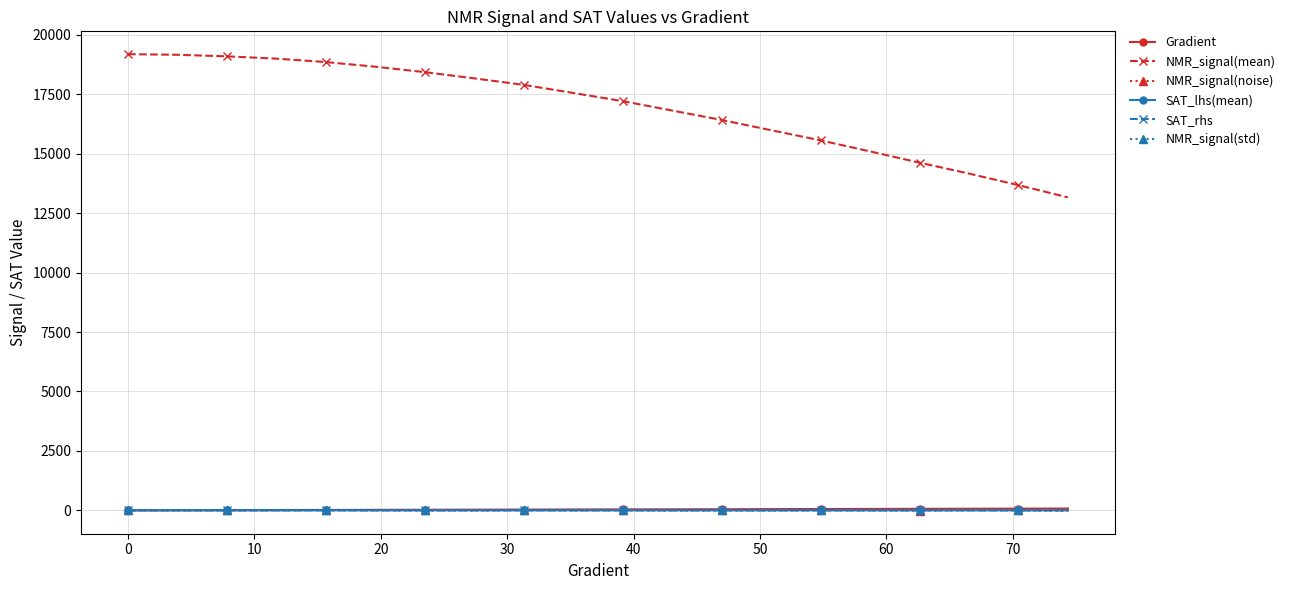

What is the greatest value displayed?

19188.7